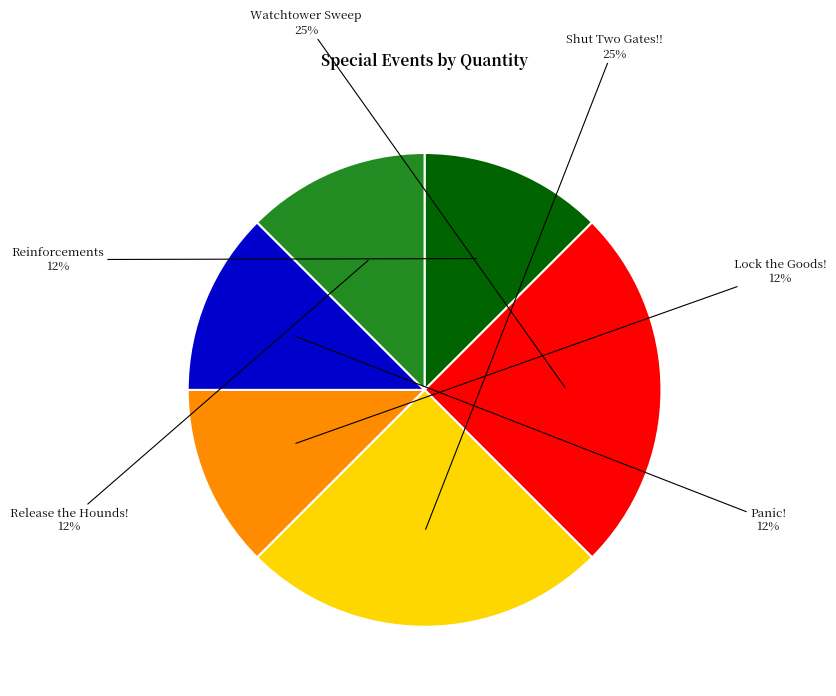

What is the ratio of the value at Release the Hounds! to the value at Panic!?

1.0